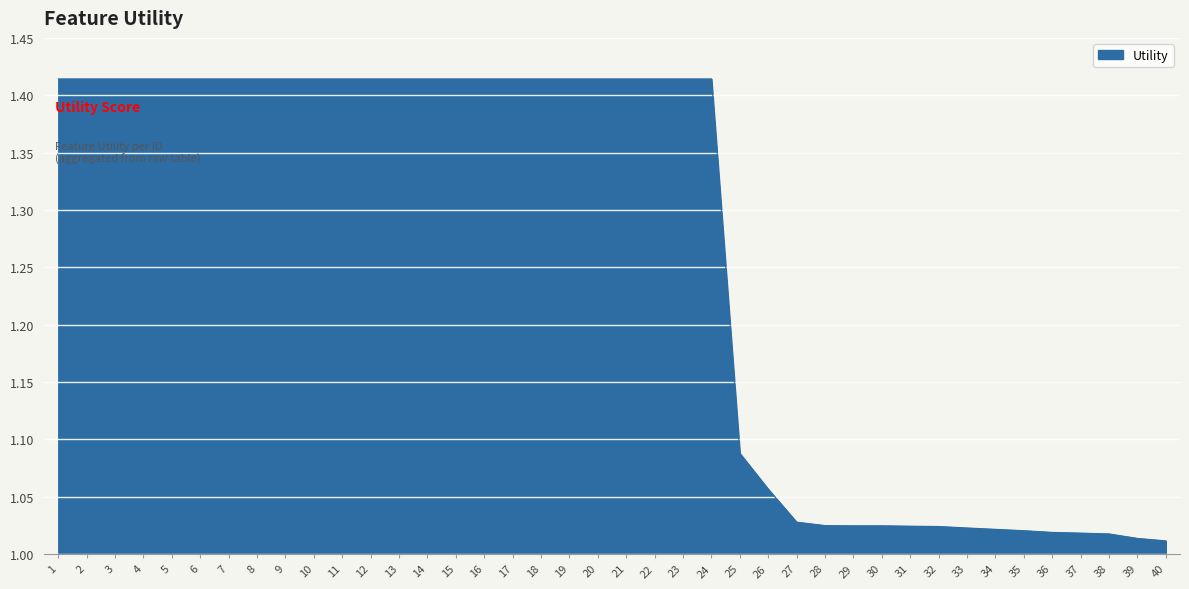

What is the difference between the maximum and minimum values?

0.4